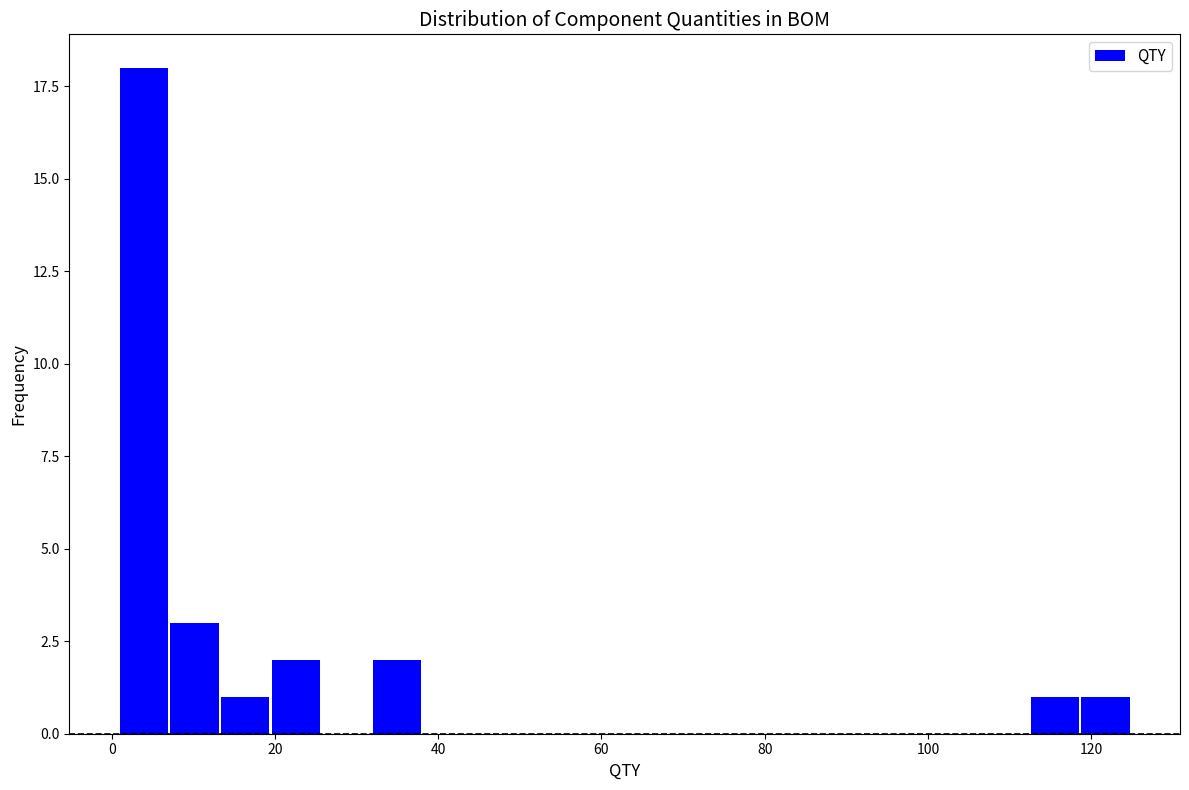

Read against the x-axis, roughly where is the centre of the tallest bar?

4